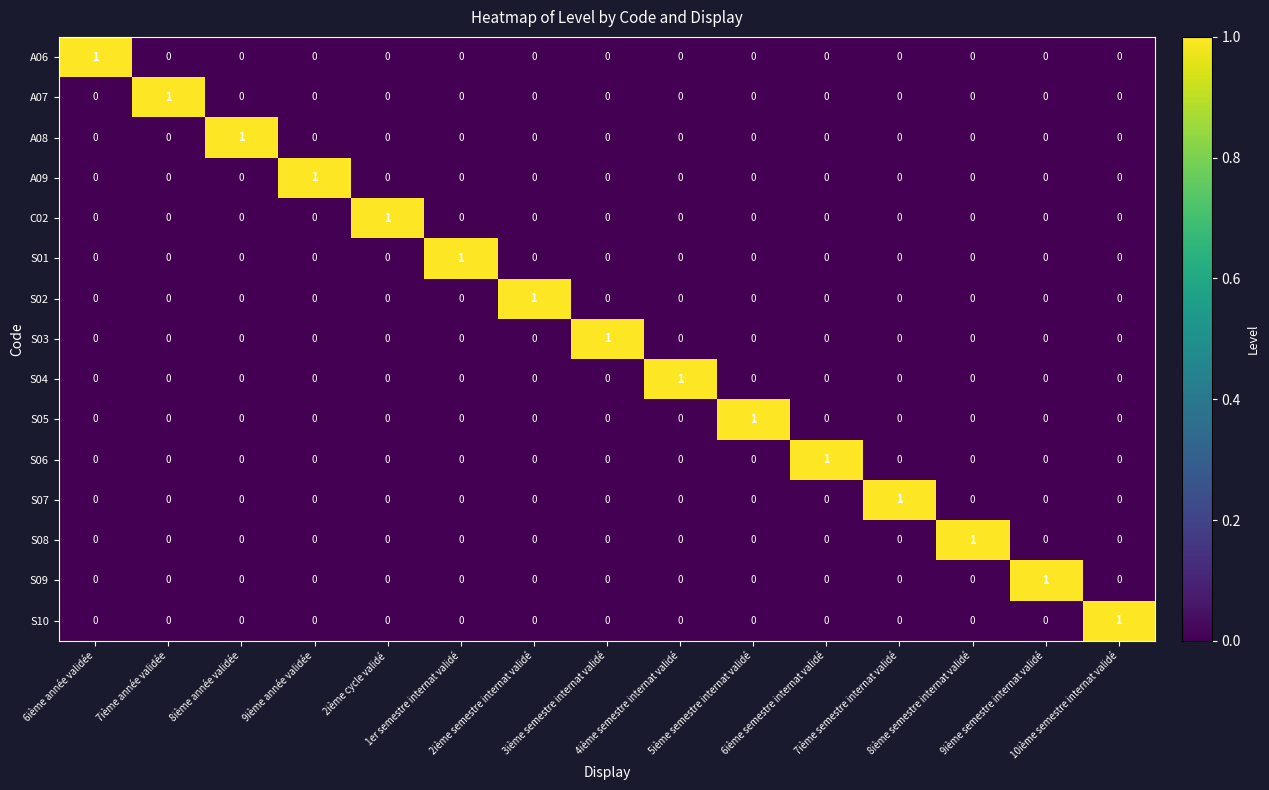

What is the spread (max minus min) of values at 6ième semestre internat validé?

1